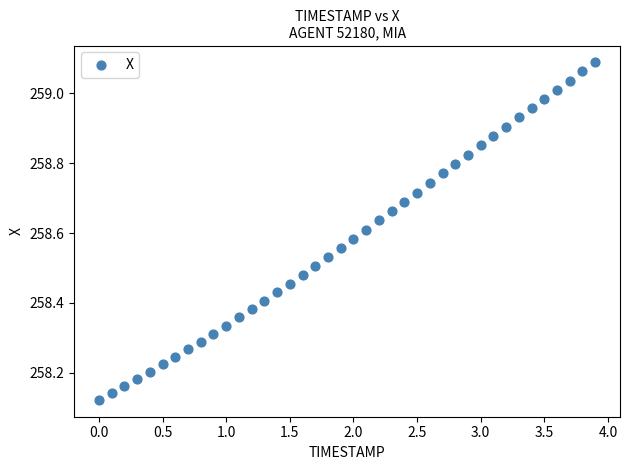

What is the range of X values (max minus min)?

3.9